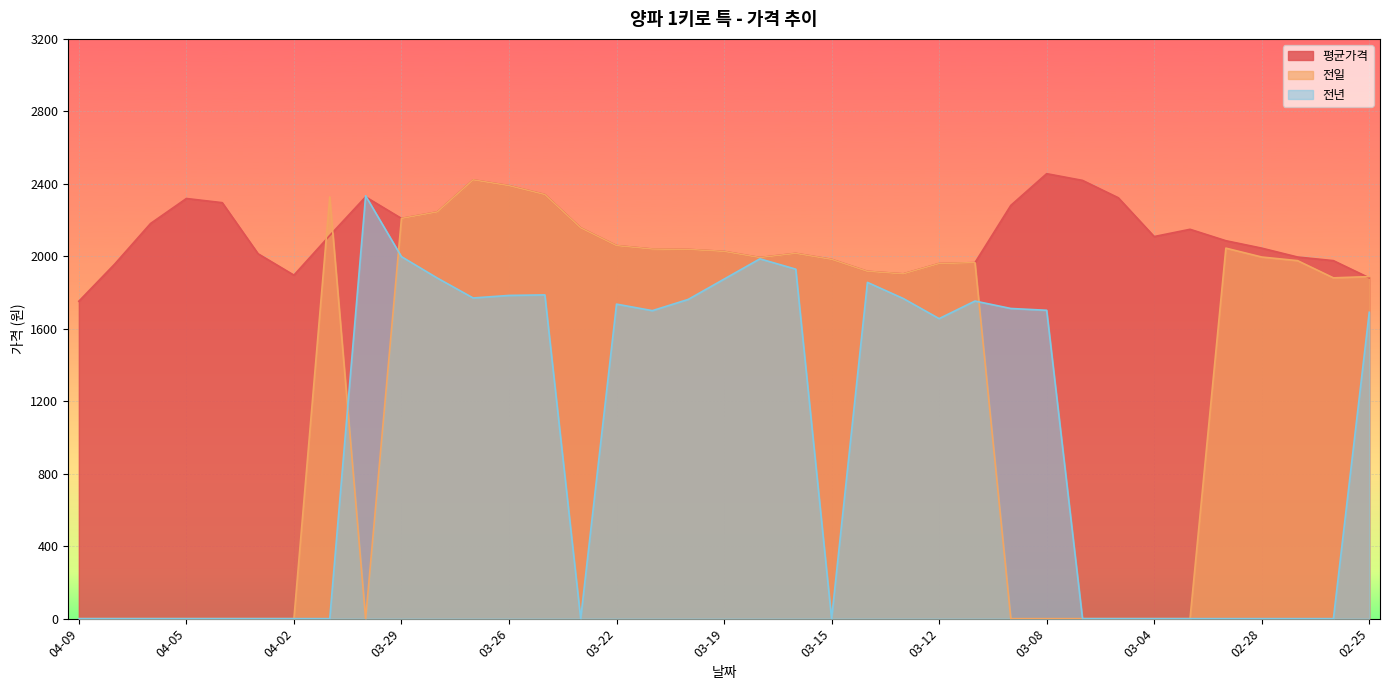

Which series has the largest total across all categories?

평균가격